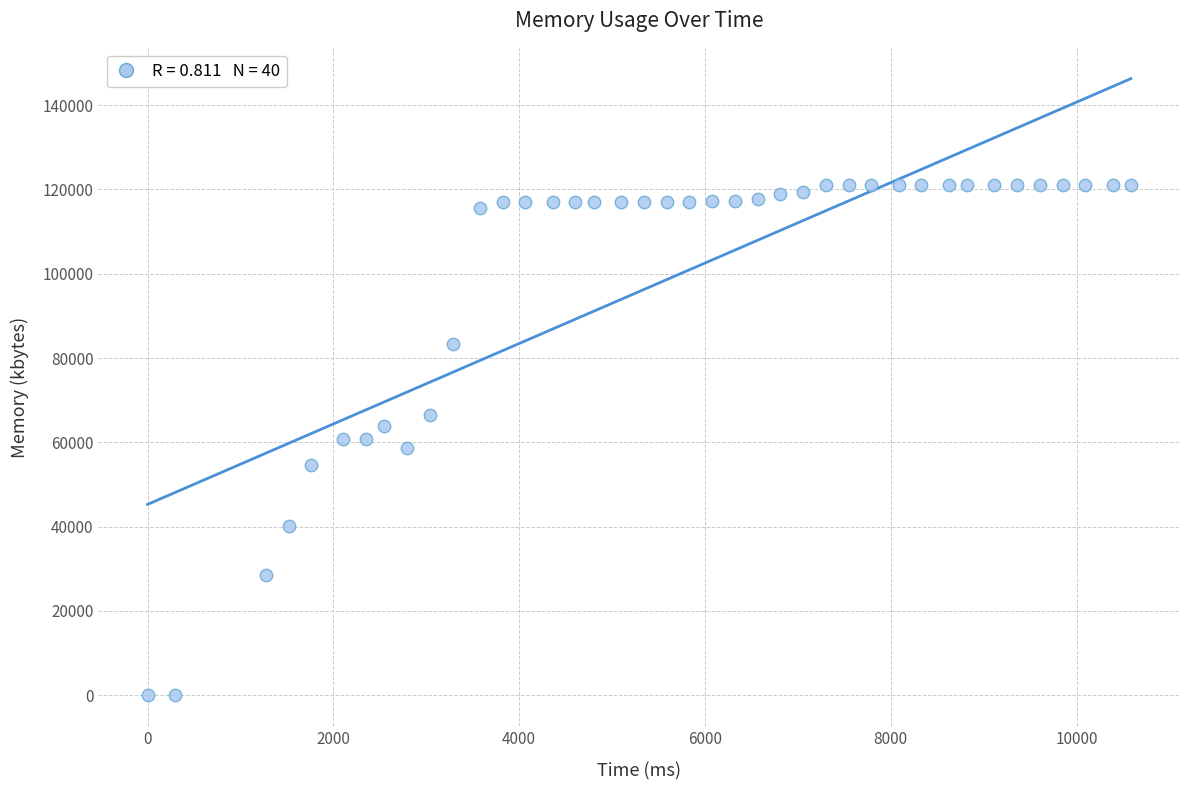

What is the range of X values (max minus min)?

10584